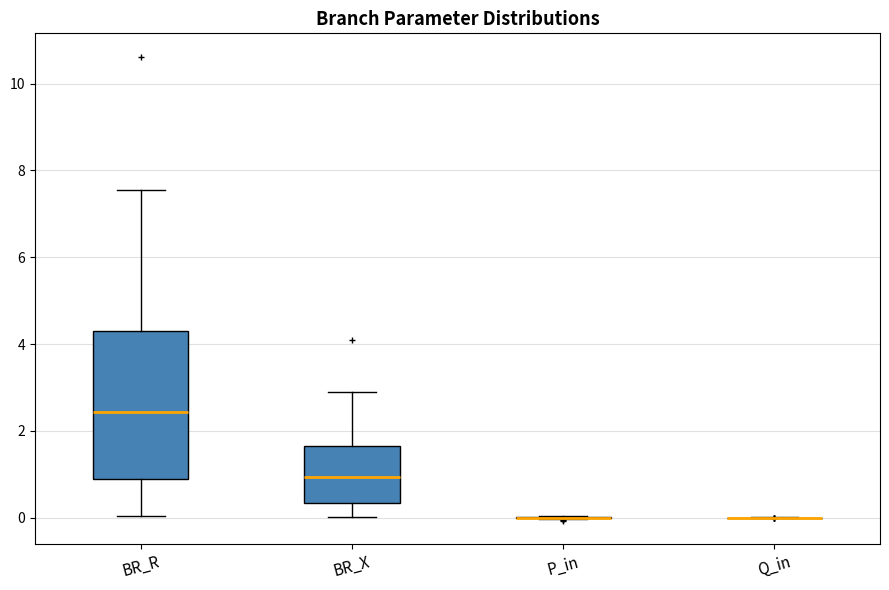

Reading left to right, transcribe this box plot: for each box, give where its median line is, the range the box spans, and where its two whiskers end, as read against the y-axis. The values are not printed on the chart, so give them approximately, as read against the axis.

BR_R: median 2.4, box 0.8 to 4.4, whiskers 0.0 to 7.6
BR_X: median 1.0, box 0.4 to 1.6, whiskers 0.0 to 3.0
P_in: box collapsed to a line at 0.0, whiskers 0.0 to 0.0
Q_in: box collapsed to a line at 0.0, whiskers 0.0 to 0.0